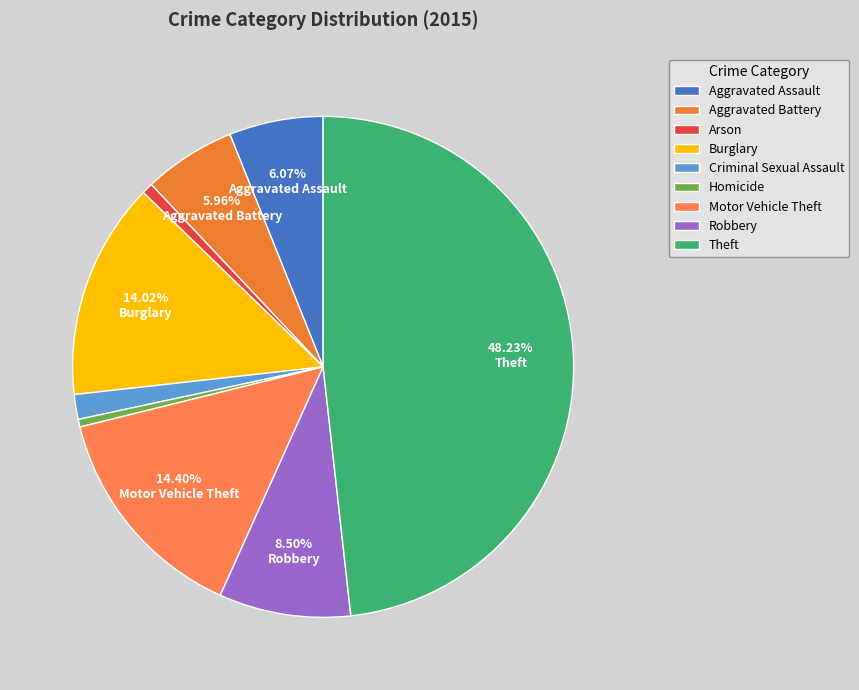

Is there any slice that represents more than half of the pie?

No